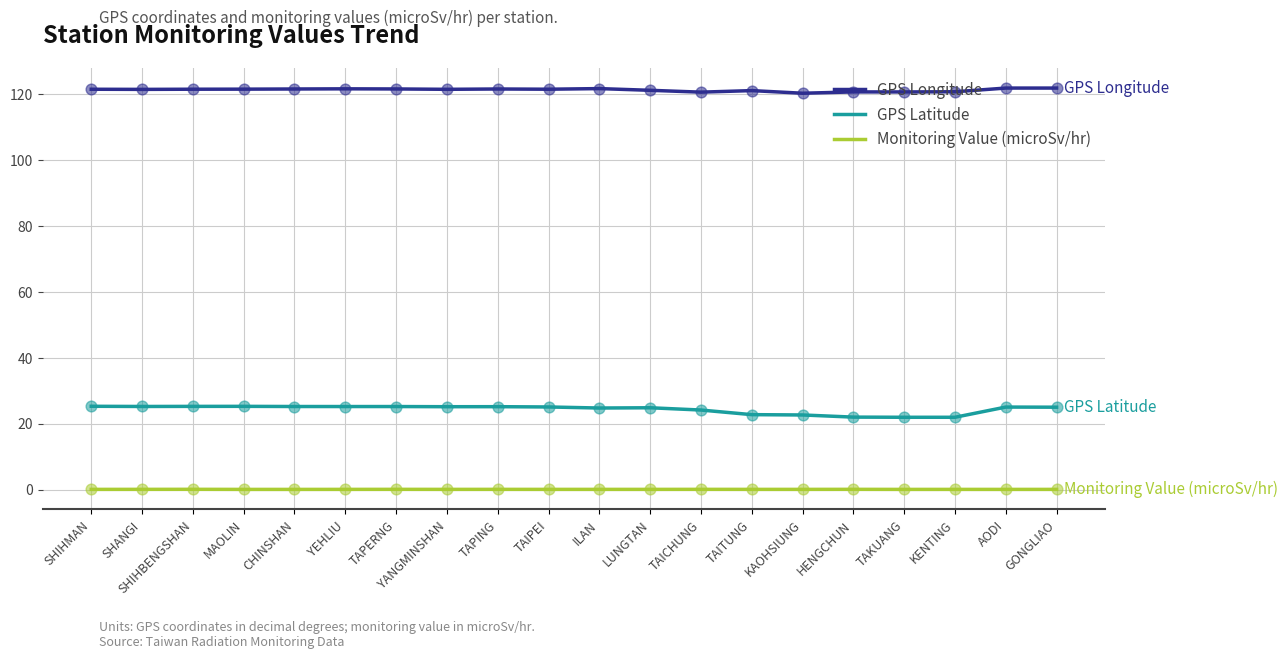

Is the value of GPS Latitude at KENTING greater than the value of GPS Longitude at MAOLIN?

No